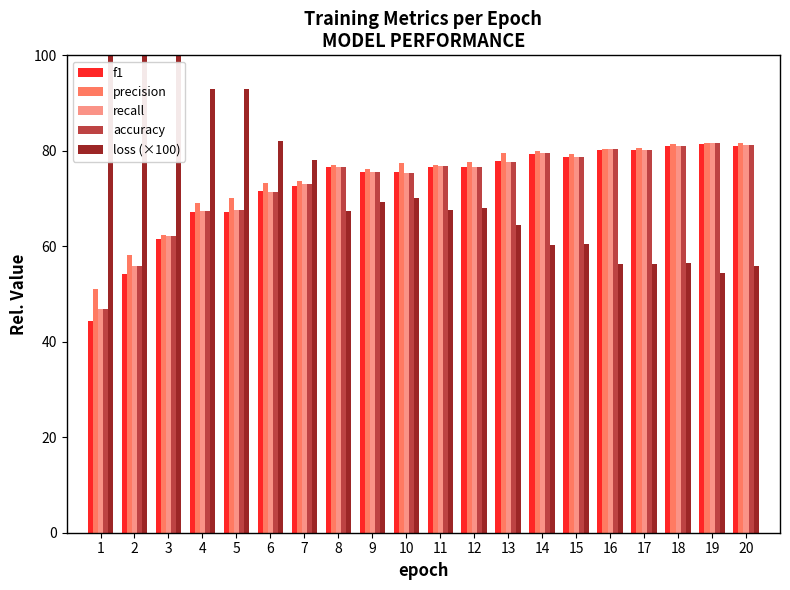

Rank the series by their maximum value, from lowest to highest.

f1, recall, accuracy, precision, loss (×100)